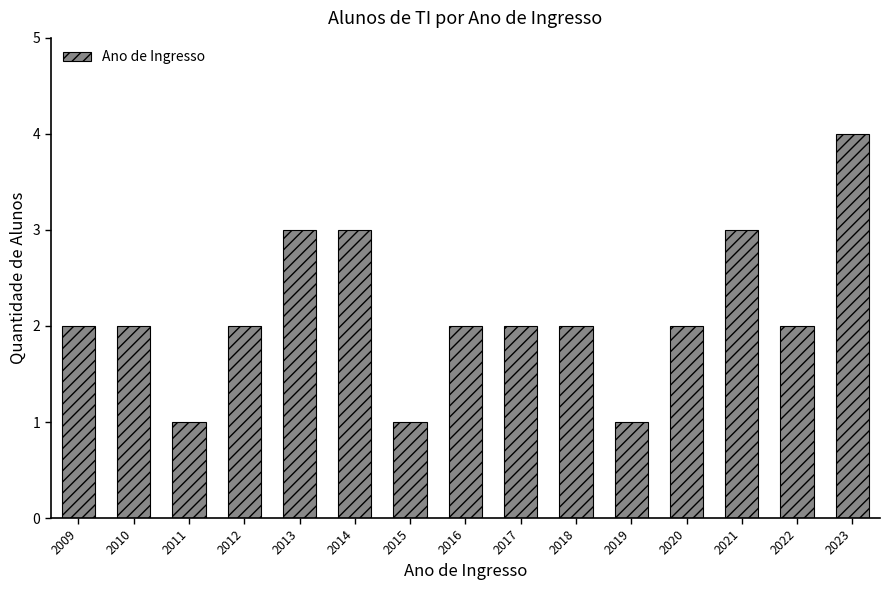

Reading left to right, list all the values displayed in this chart.

2009=2	2010=2	2011=1	2012=2	2013=3	2014=3	2015=1	2016=2	2017=2	2018=2	2019=1	2020=2	2021=3	2022=2	2023=4